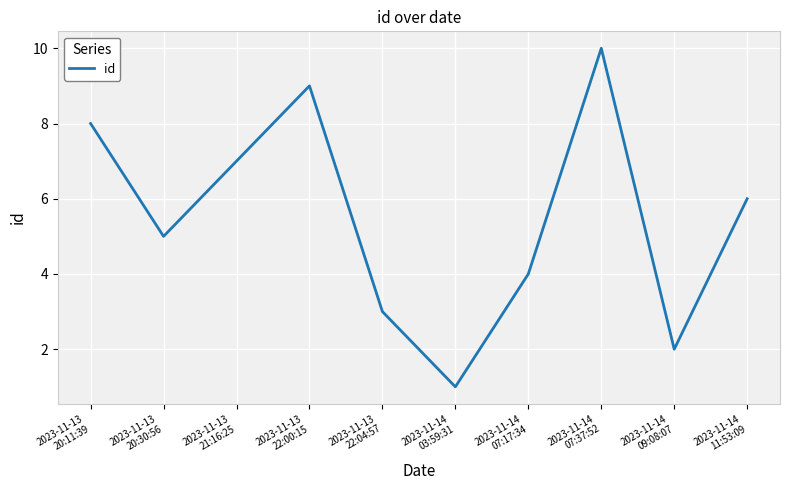

What is the maximum value shown in the chart?

10